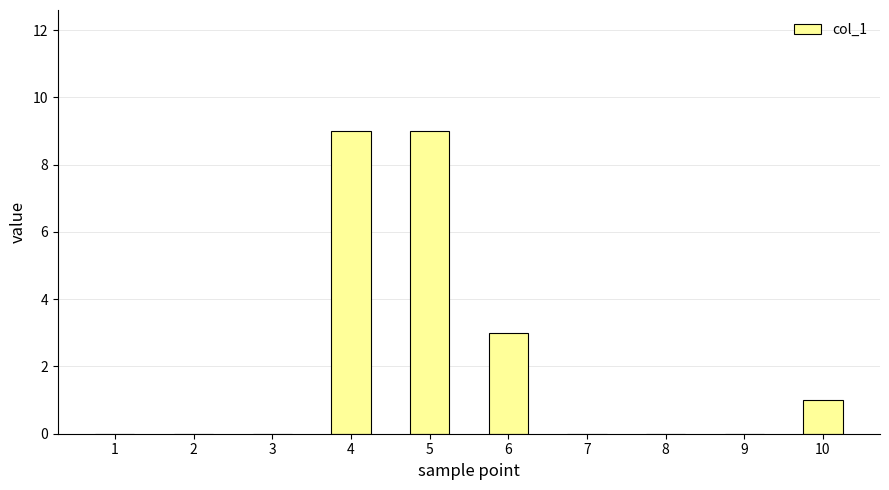

What is the difference between the values at 5 and 9?

9